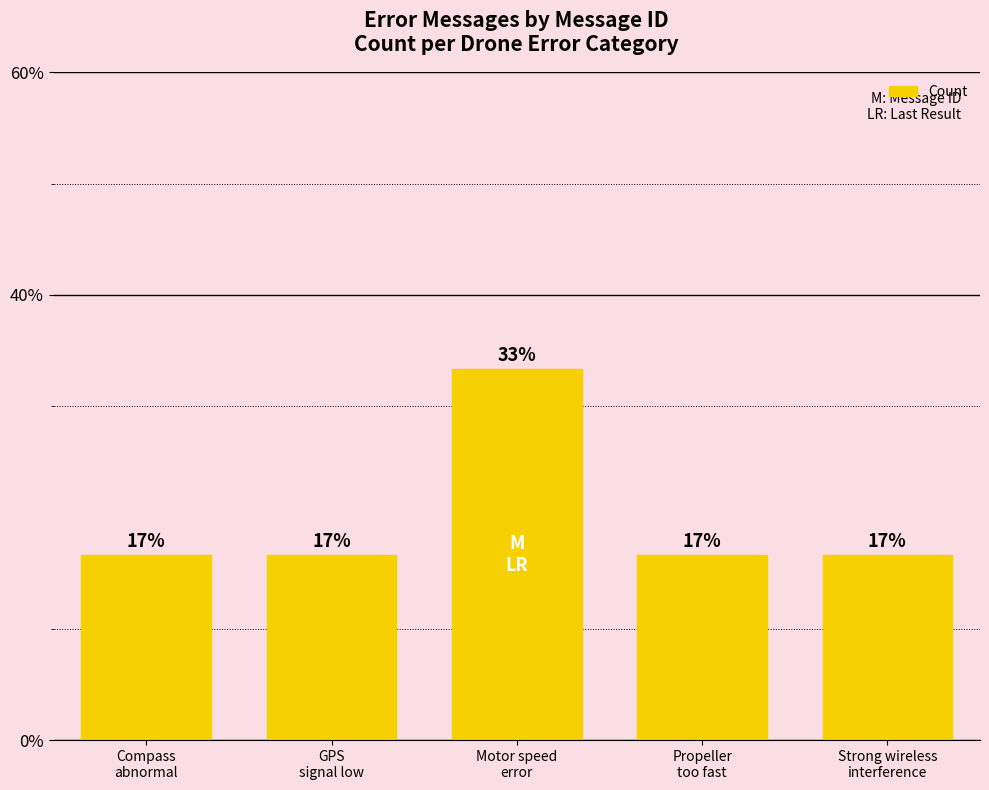

Does the chart contain any negative values?

No